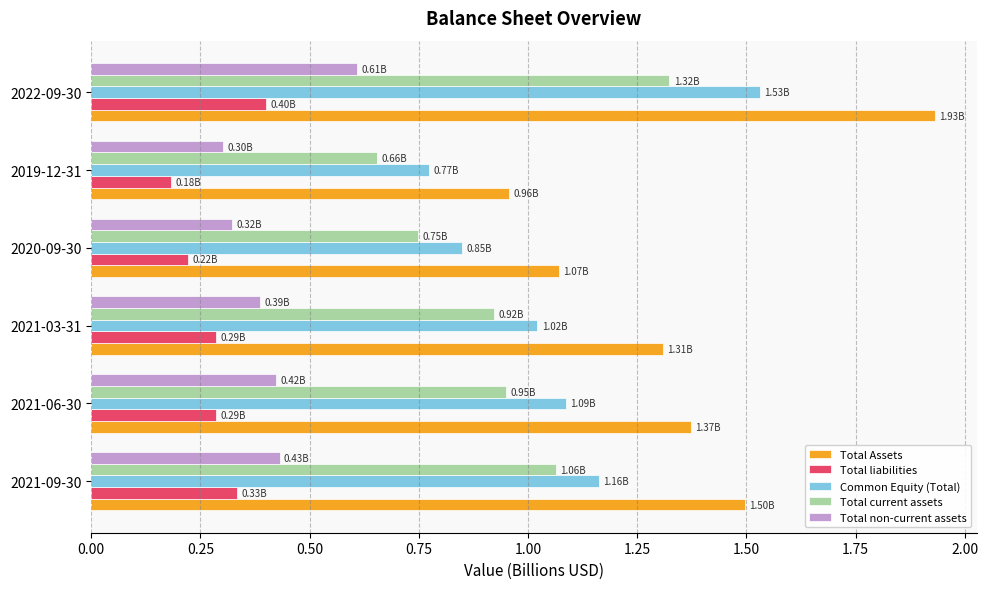

Rank the series by their maximum value, from lowest to highest.

Total liabilities, Total non-current assets, Total current assets, Common Equity (Total), Total Assets